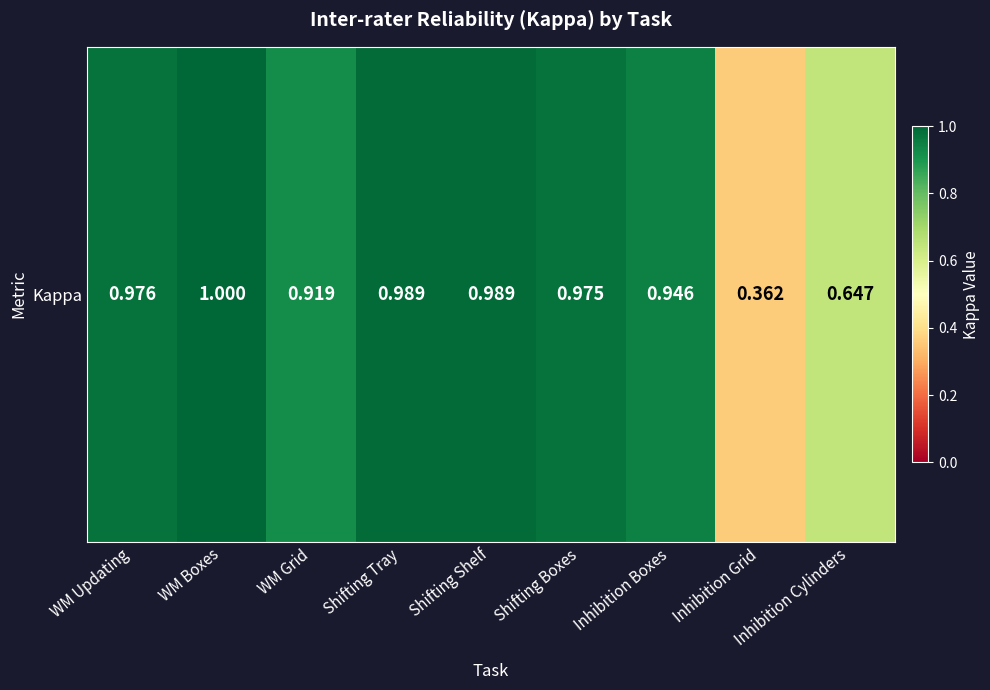

At which category does the chart reach its peak across all series?

WM Boxes